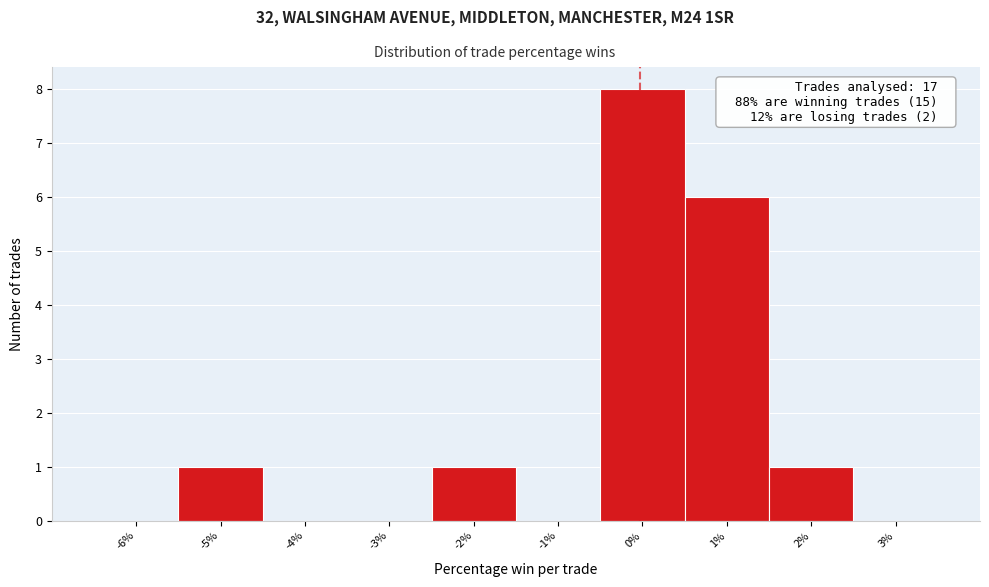

Reading left to right, transcribe all the data shown in this chart.

-6%=0	-5%=1	-4%=0	-3%=0	-2%=1	-1%=0	0%=8	1%=6	2%=1	3%=0